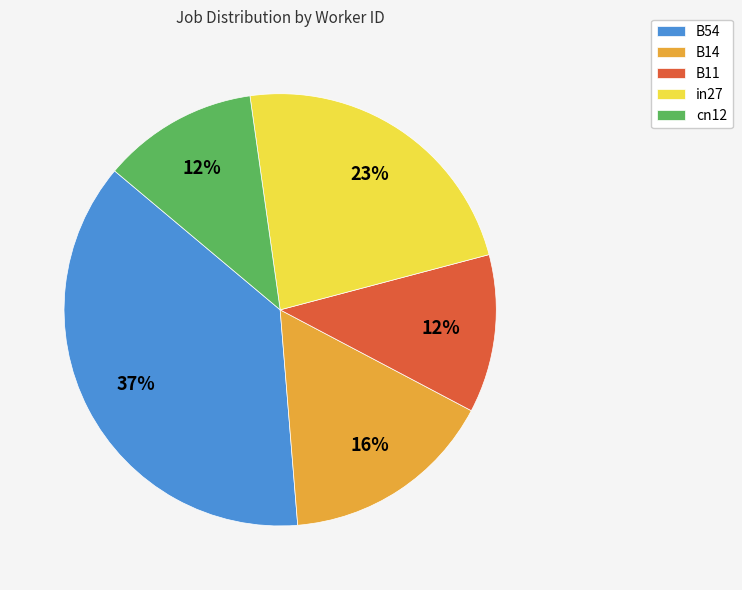

Does any single category account for the majority?

No